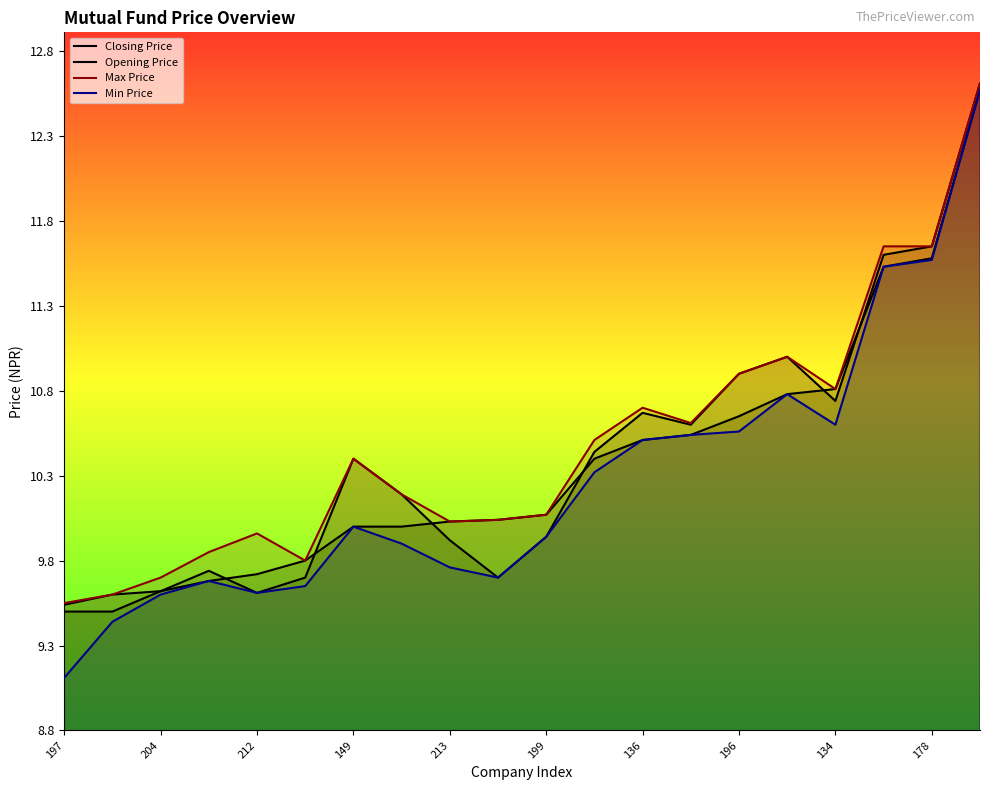

True or false: Opening Price and Min Price cross at least once.

False